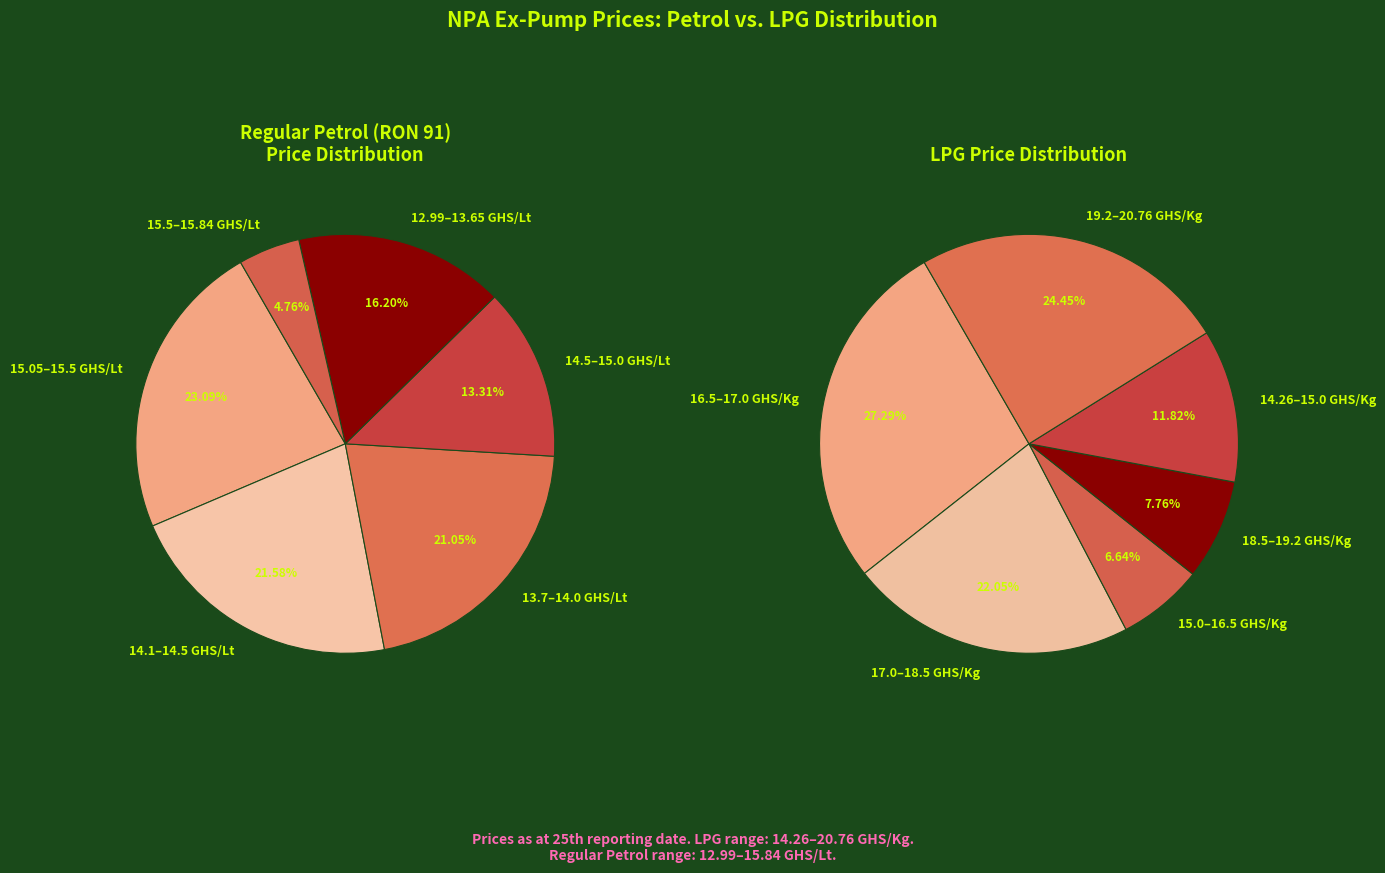

Is there any slice that represents more than half of the pie?

No